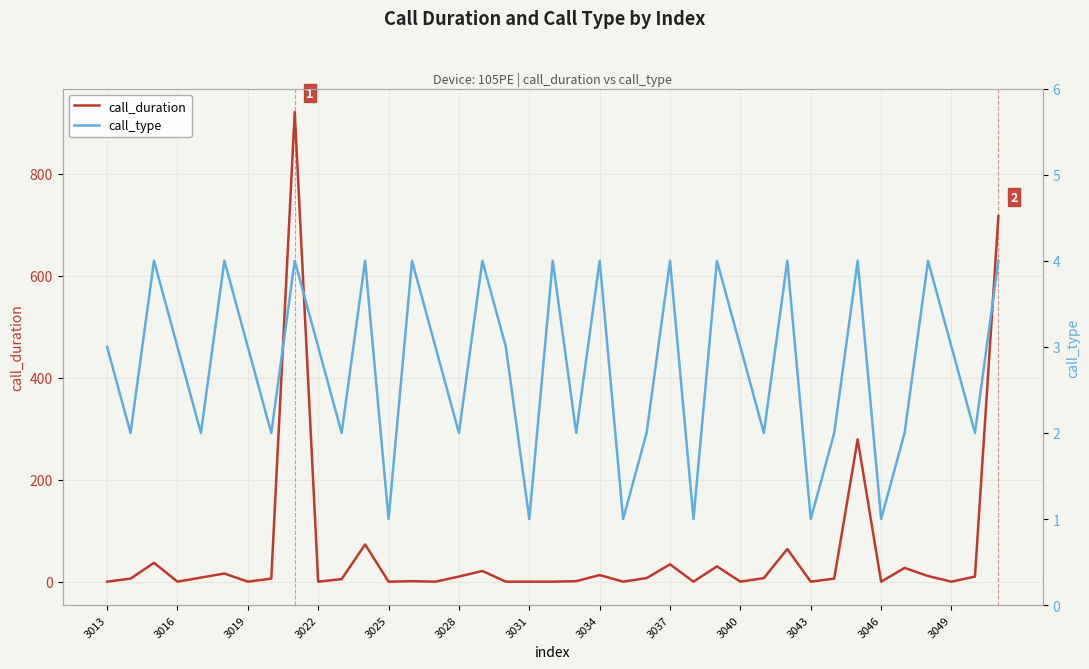

The value of call_duration at 3046 is 0. True or false?

True